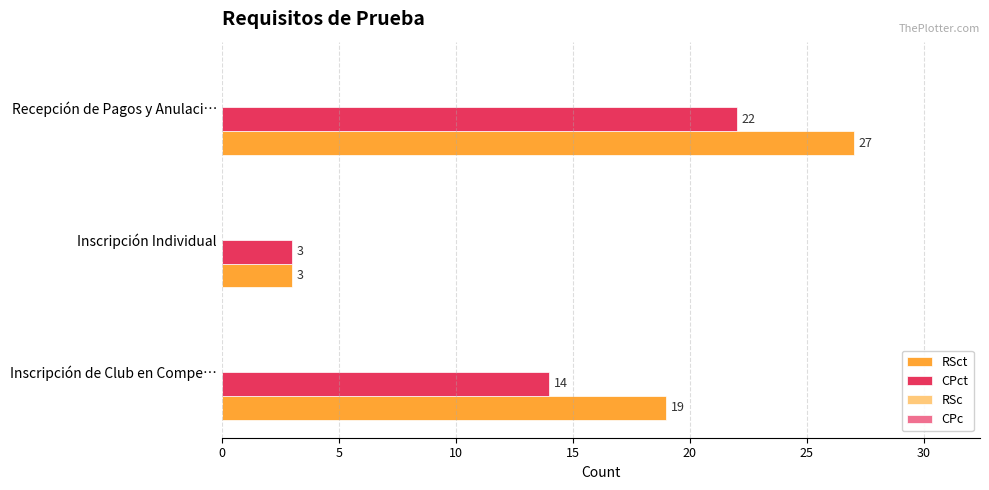

Is the value of CPct at Inscripción Individual greater than the value of RSct at Inscripción de Club en Compe…?

No